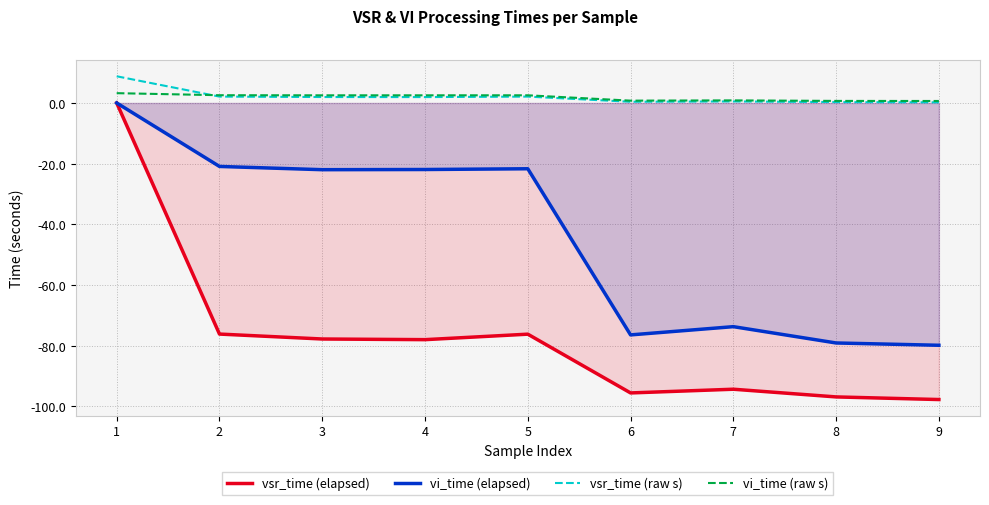

In vsr_time (elapsed), how many points are higher than both neighbors (excluding endpoints)?

2